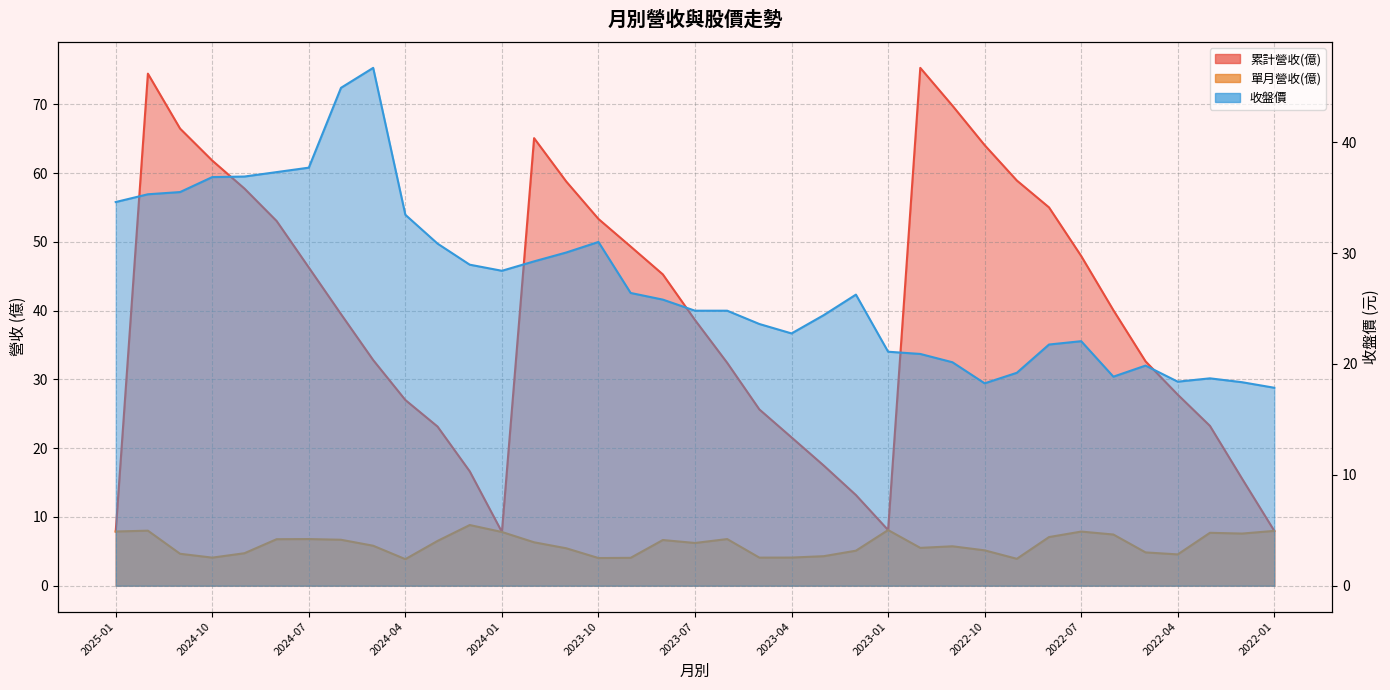

True or false: 收盤價 has more than 0 interior local peaks.

True